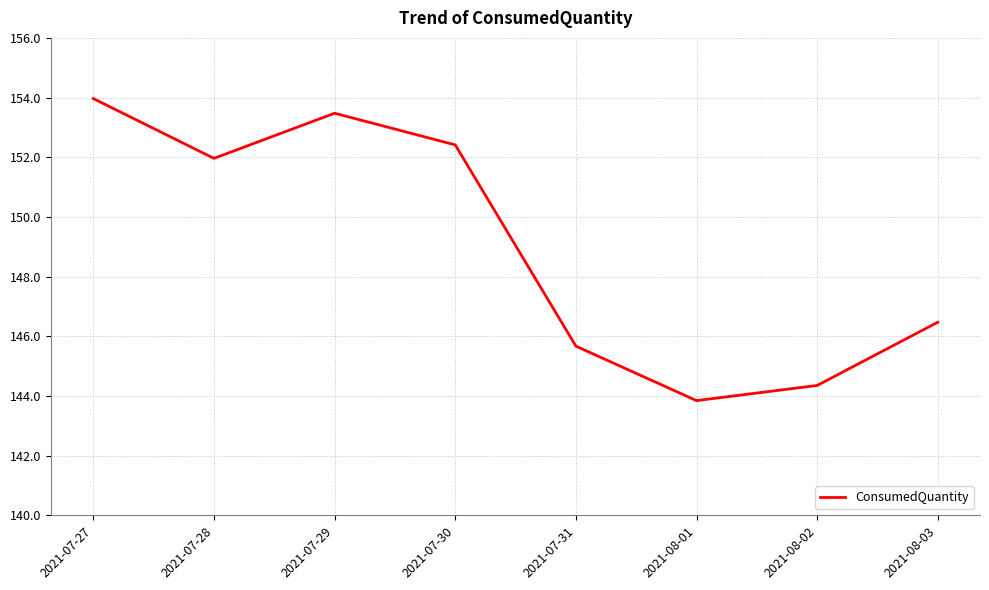

What value does the data have at 2021-08-02?

144.4